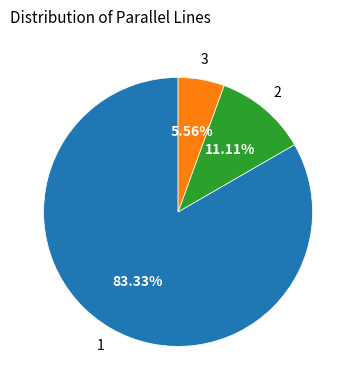

To the nearest percent, what is the average slice percentage?

33%